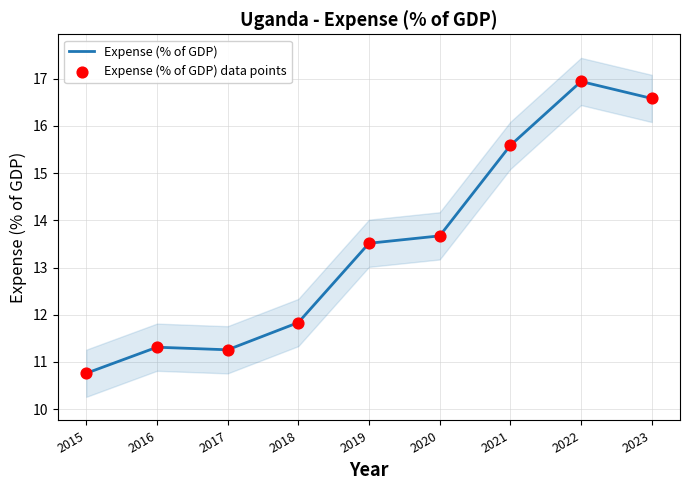

What are all the series names shown in the legend?

Expense (% of GDP), Expense (% of GDP) data points